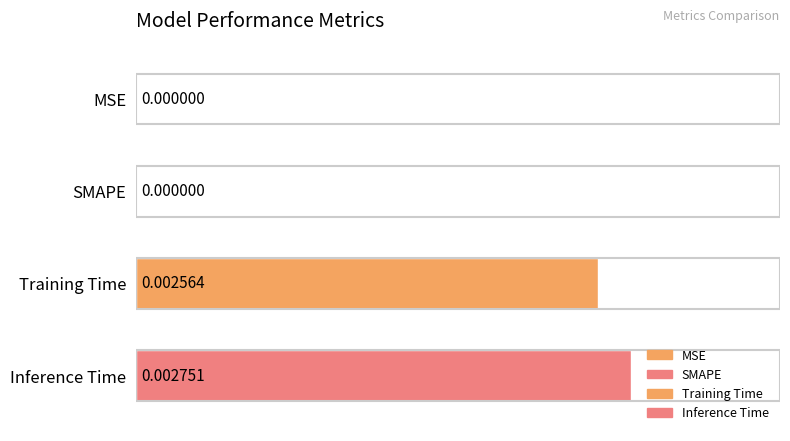

Which category has the highest value across all series?

Inference Time